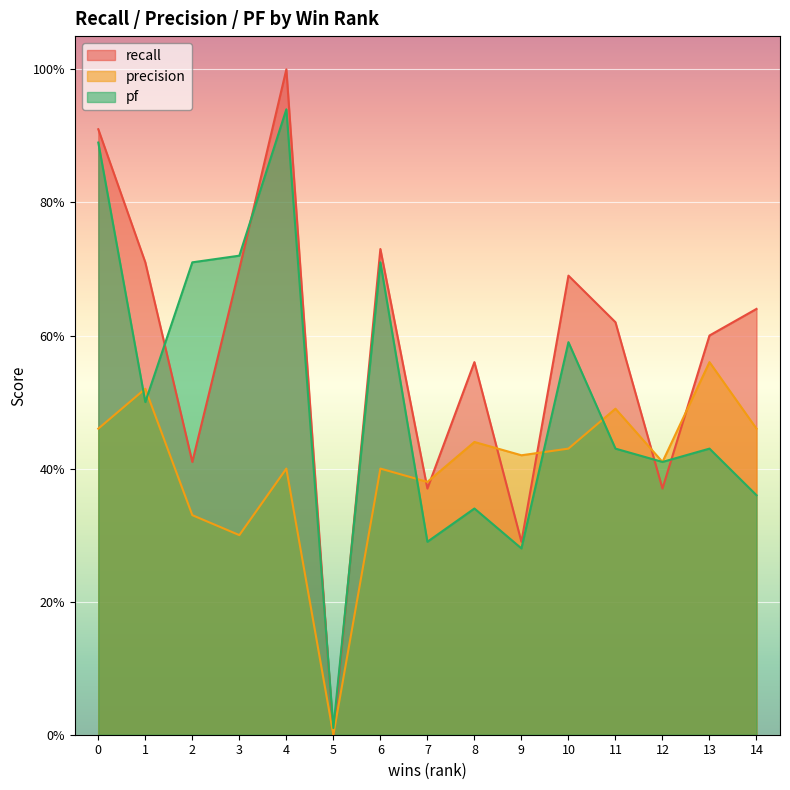

What are all the series names shown in the legend?

recall, precision, pf